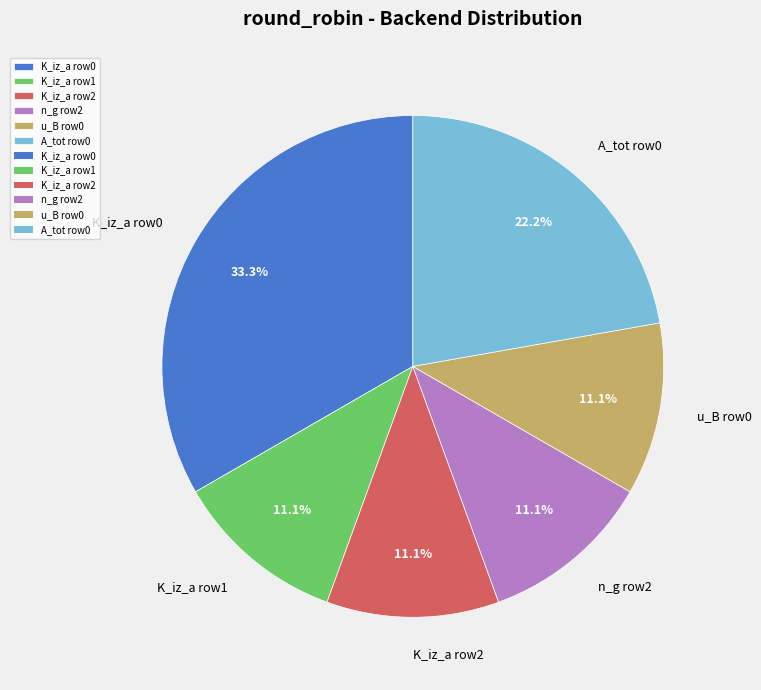

What is the ratio of the value at A_tot row0 to the value at n_g row2?

2.0